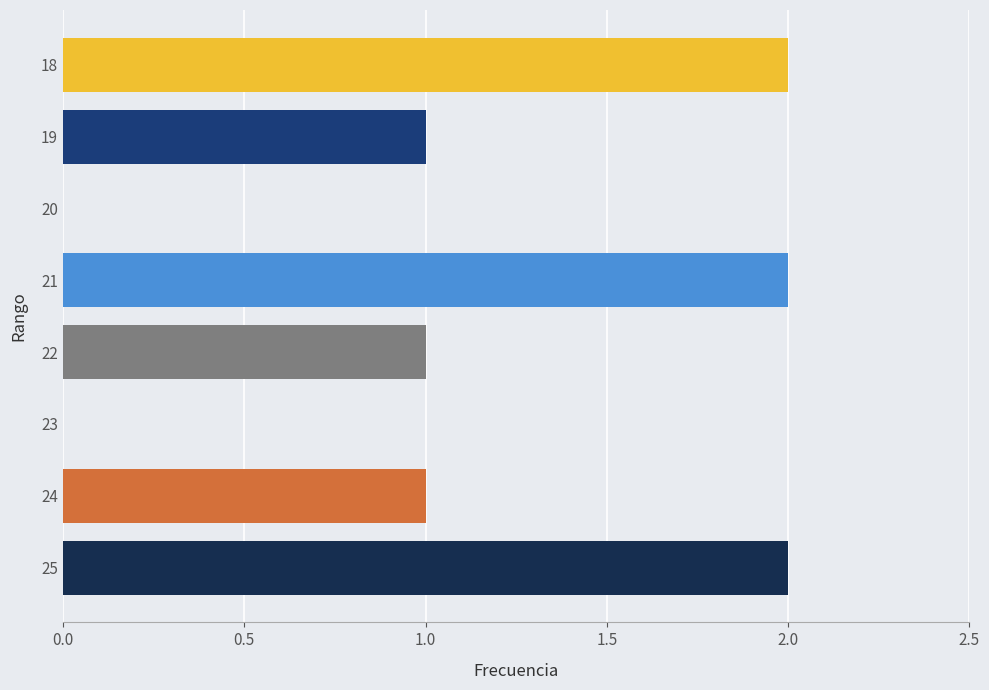

Approximately how many times larger is the value at 21 compared to 22?

2.0